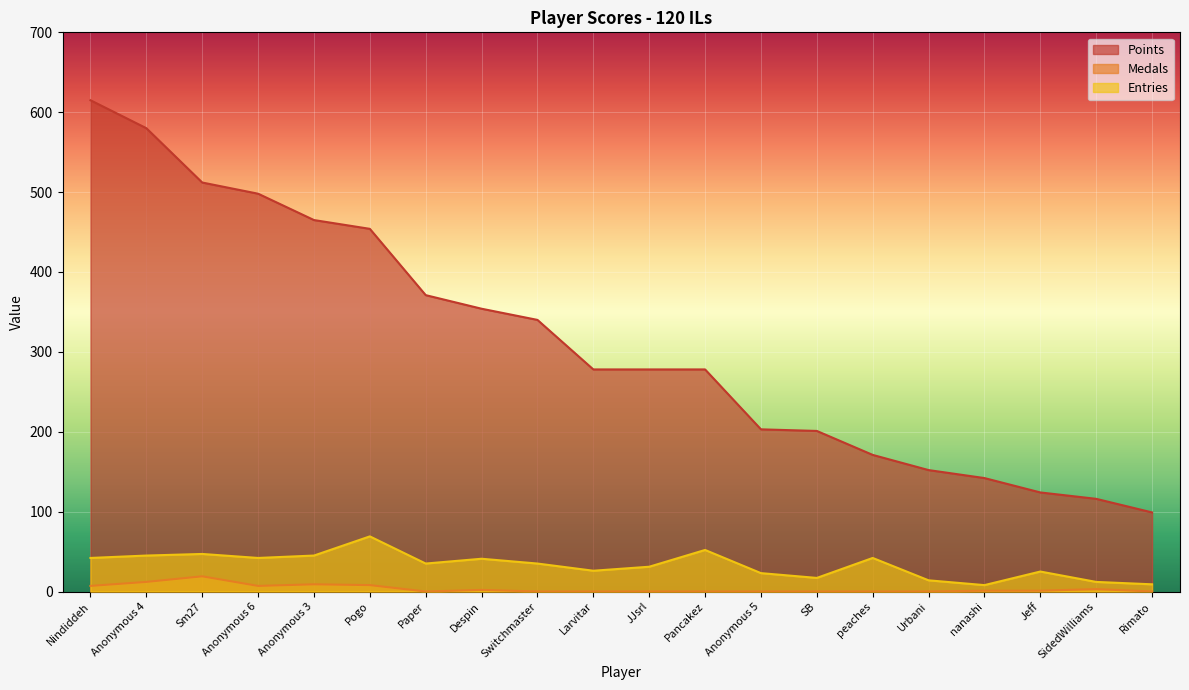

What is the label of the 7th point from the right?

SB